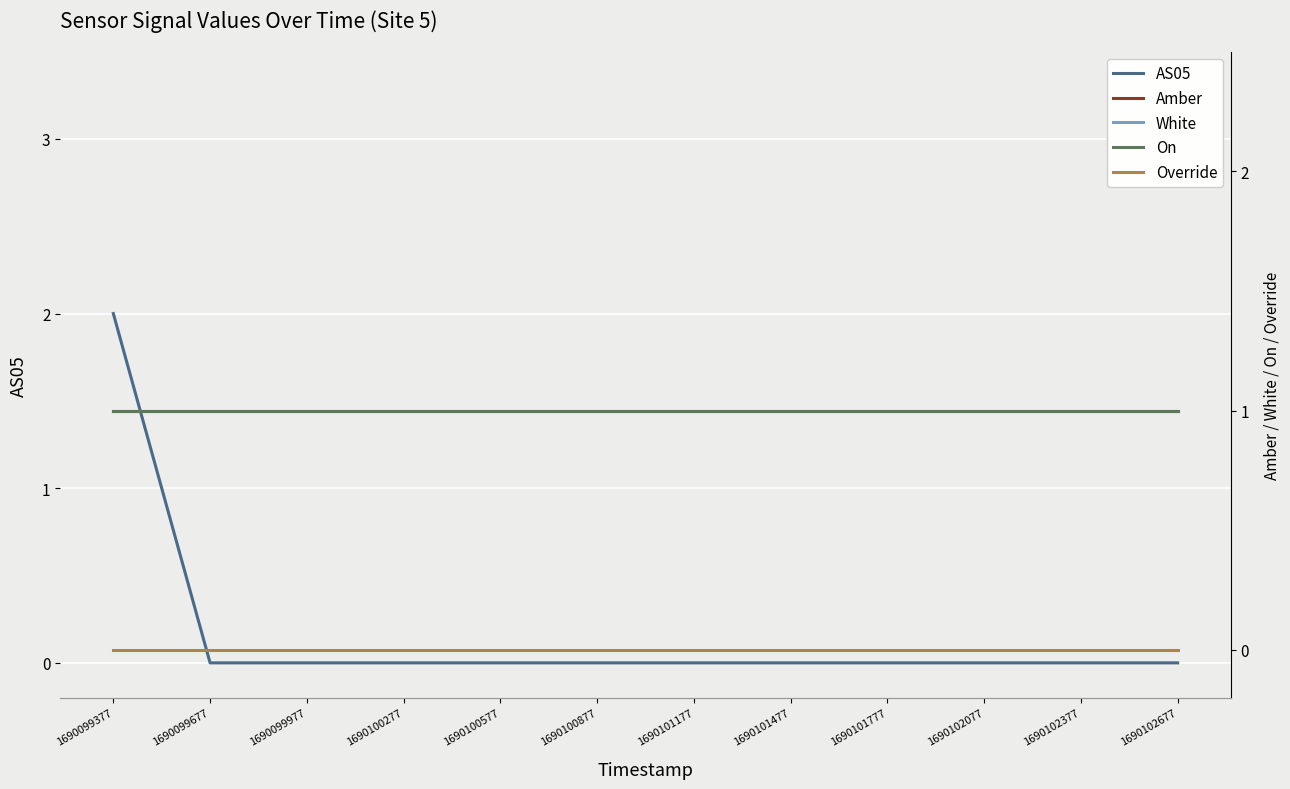

True or false: Override and White cross at least once.

False